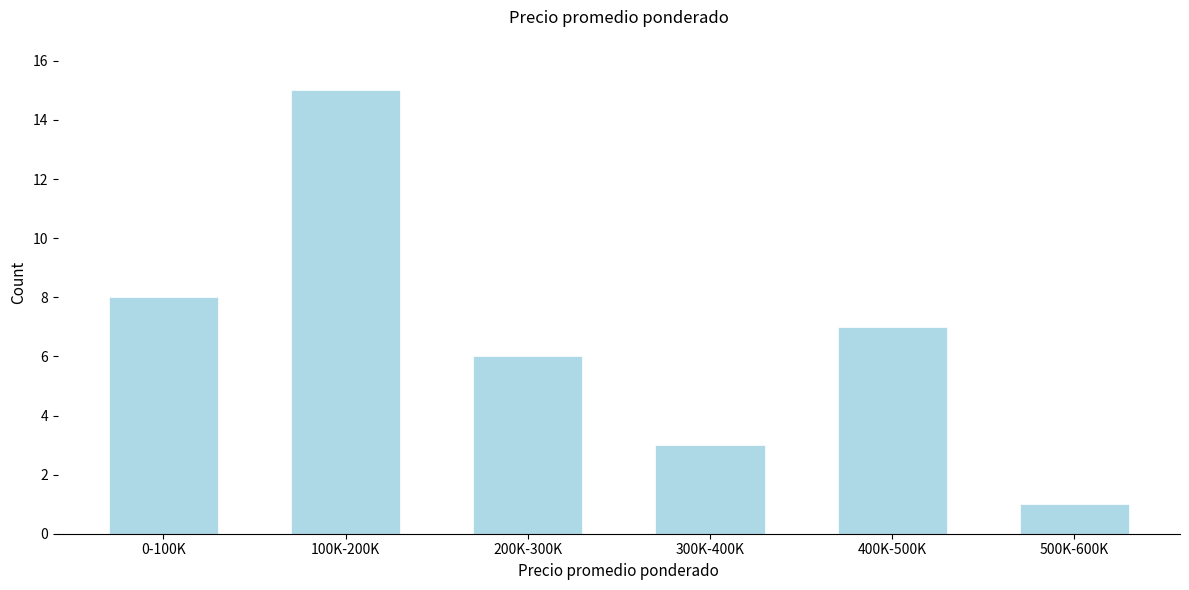

Reading left to right, what are all the values shown in this chart?

8	15	6	3	7	1